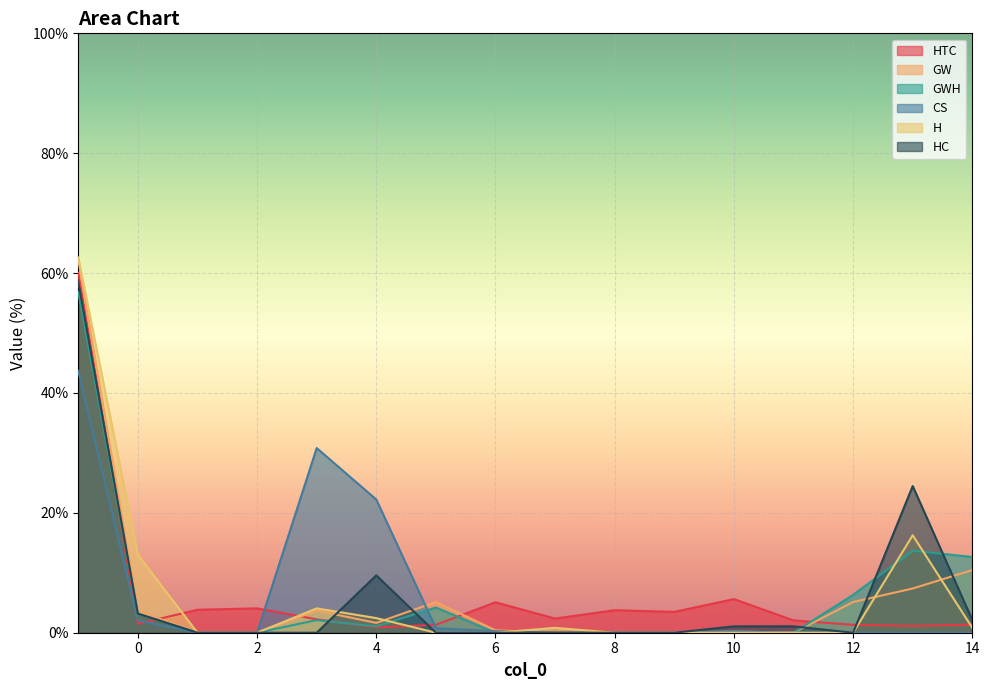

At which category does GW reach its first local peak?

3